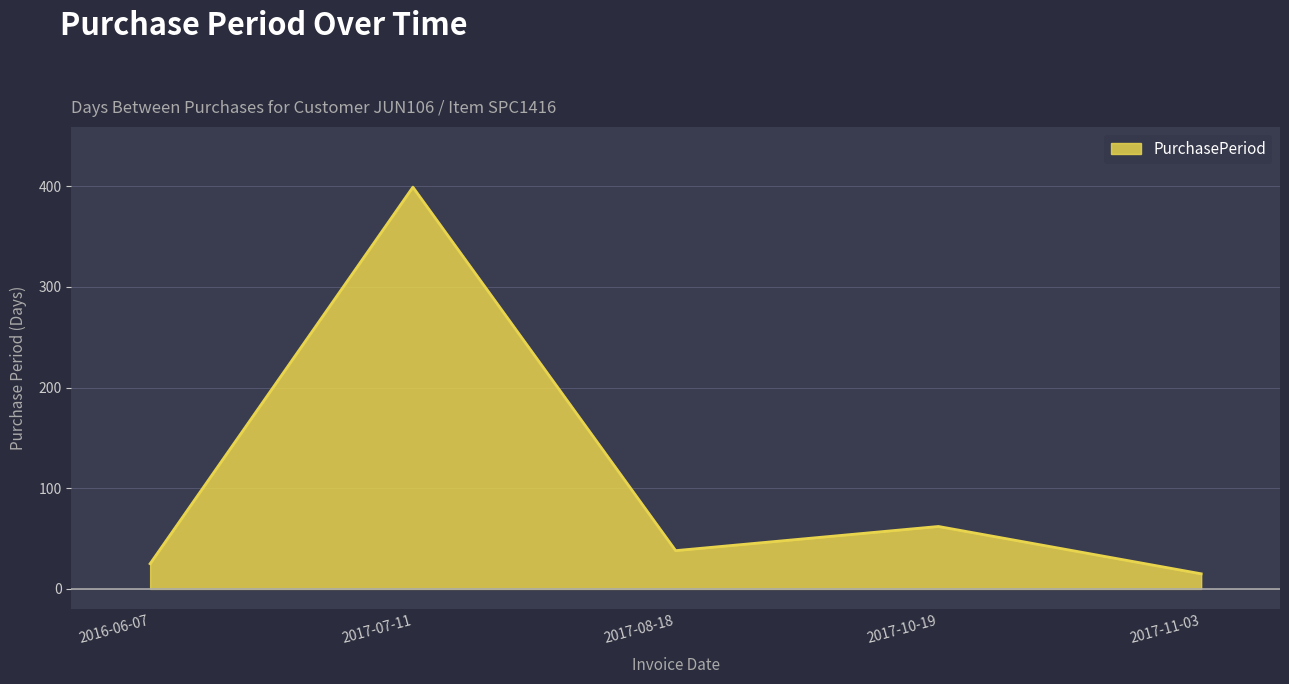

How many distinct data groups are displayed?

1